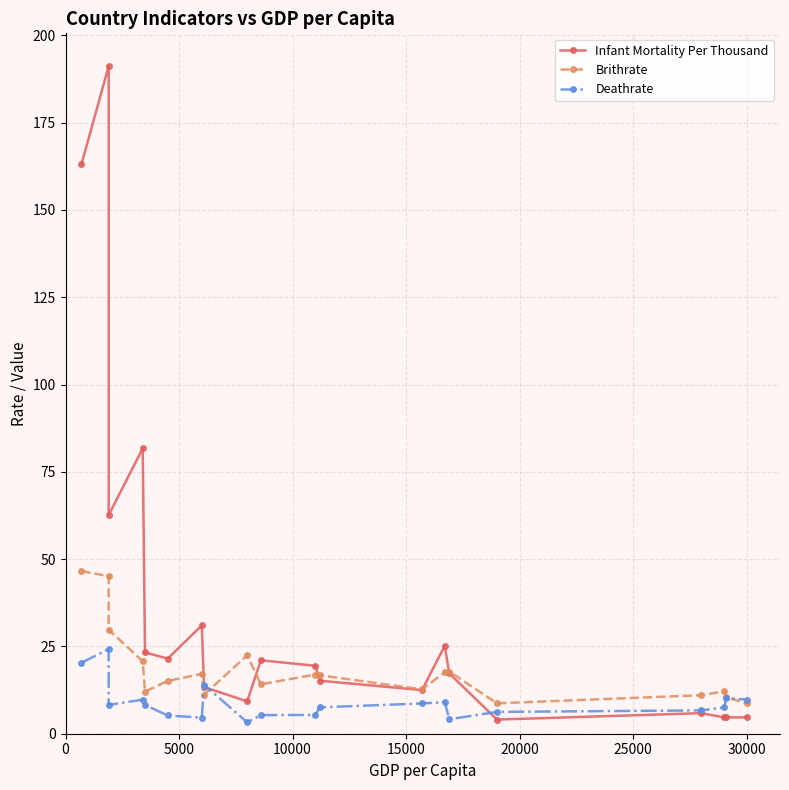

What is the value of the Infant Mortality Per Thousand point at the 15th from the left?

17.3